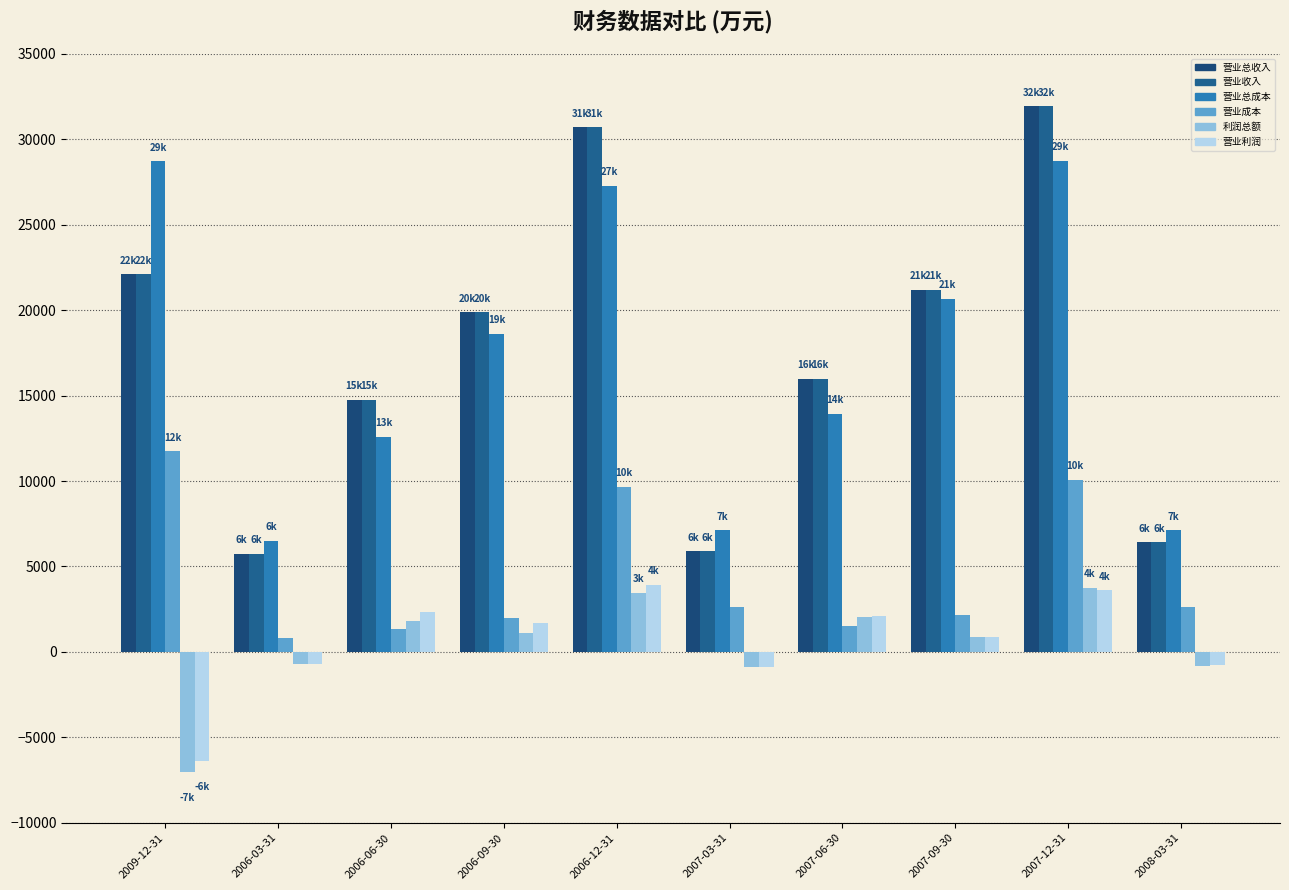

How many values in the 营业收入 series are below 19863?

5